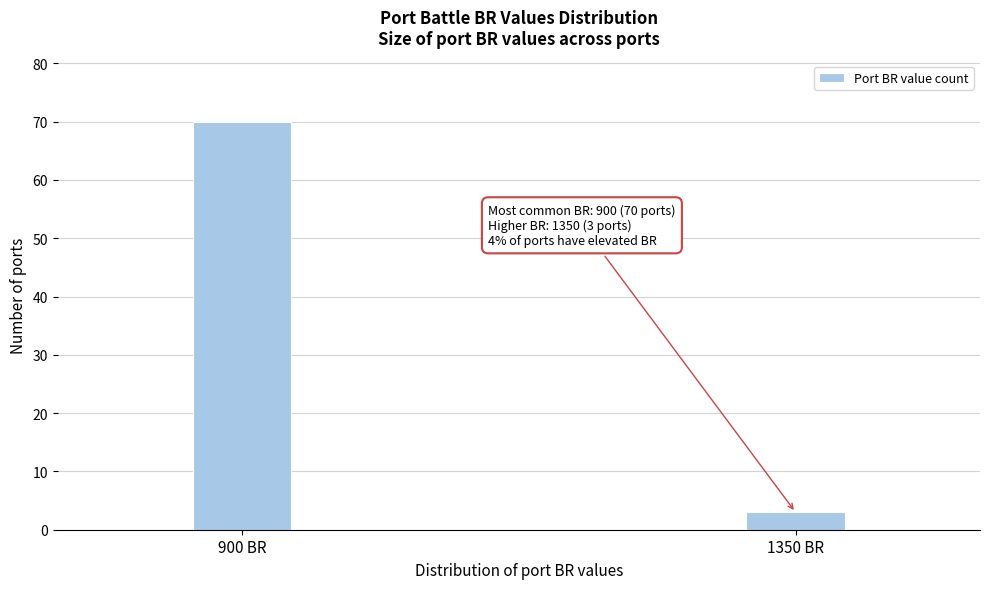

Reading left to right, extract all data points from this chart.

900 BR=70	1350 BR=3